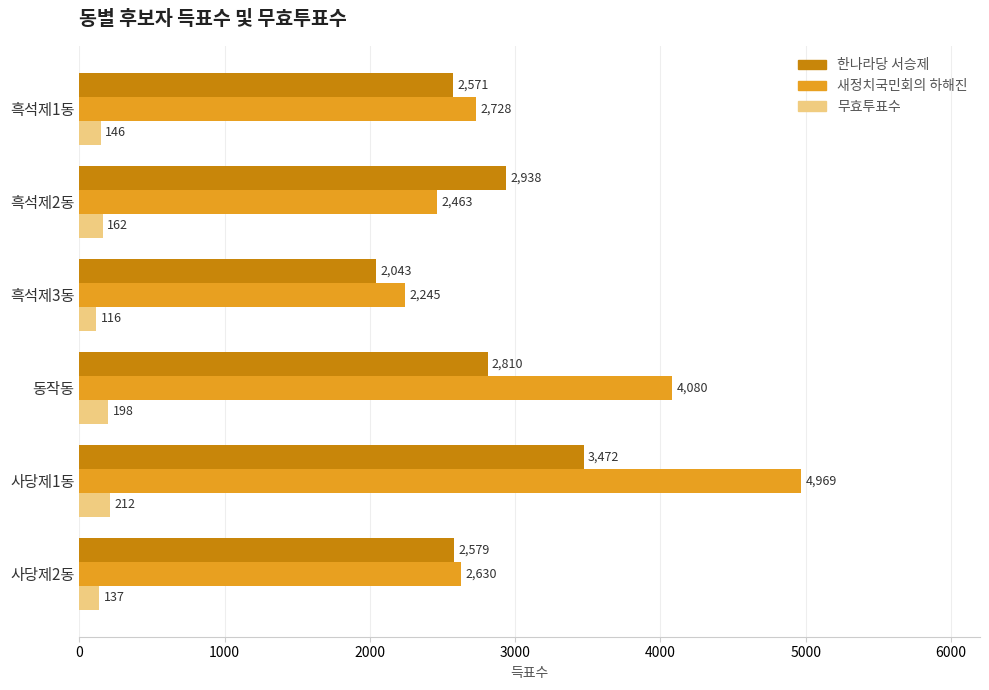

Is it true that 새정치국민회의 하해진 equals 1282 at 흑석제2동?

False